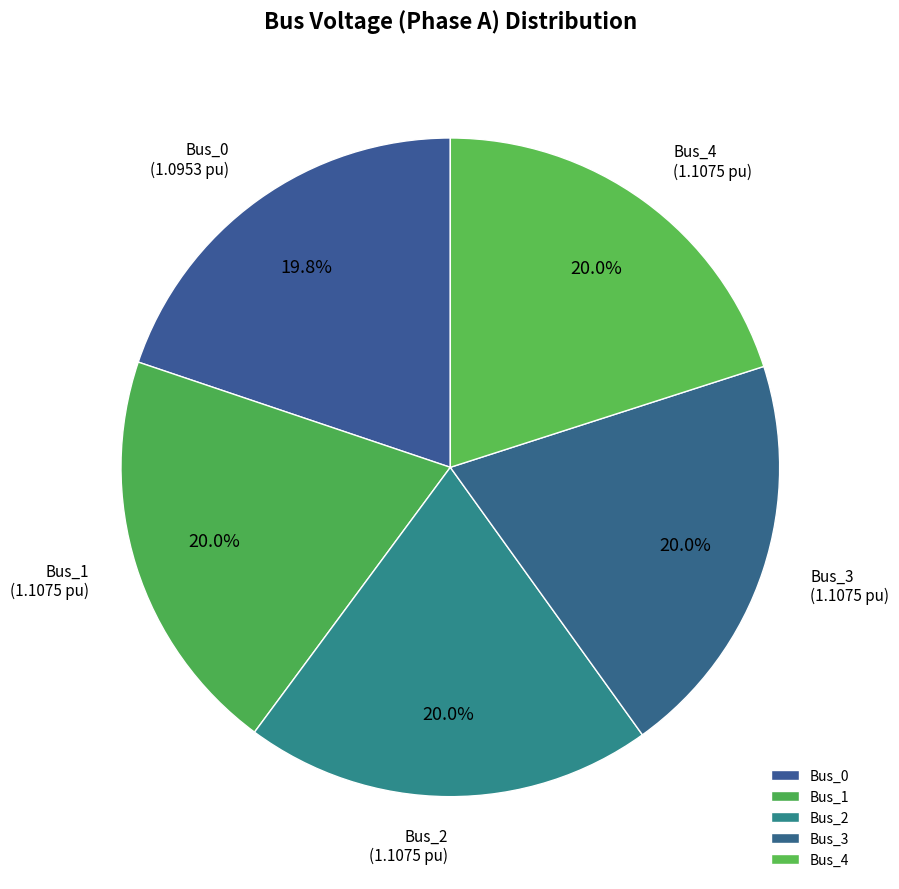

To the nearest percent, what portion does Bus_2 represent?

20%